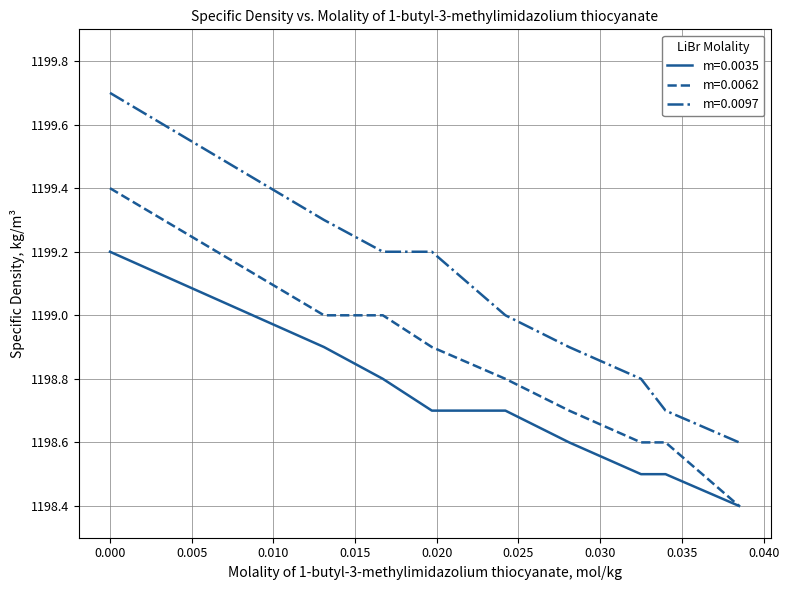

True or false: m=0.0062 and m=0.0097 cross at least once.

False